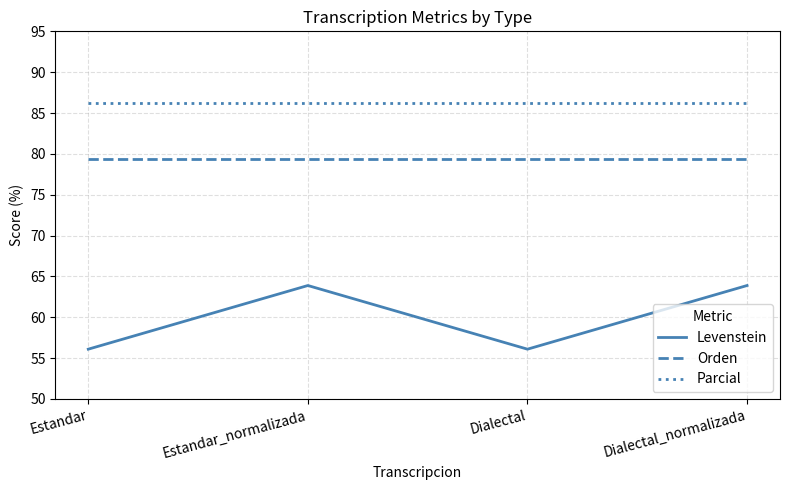

What is the highest value of the Orden series?

79.4